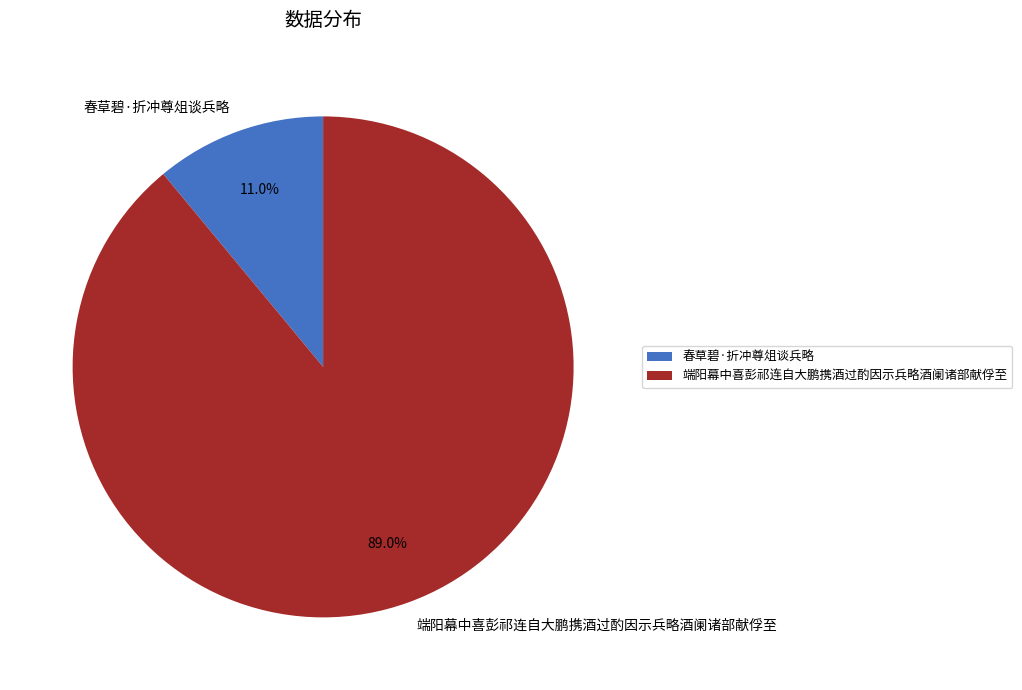

How many segments does this pie chart have?

2